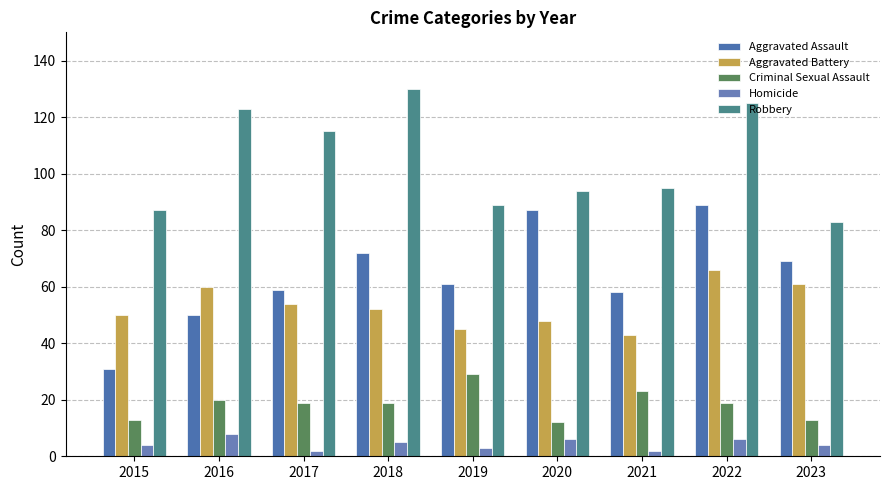

What is the difference between the highest and lowest values at 2022?

119